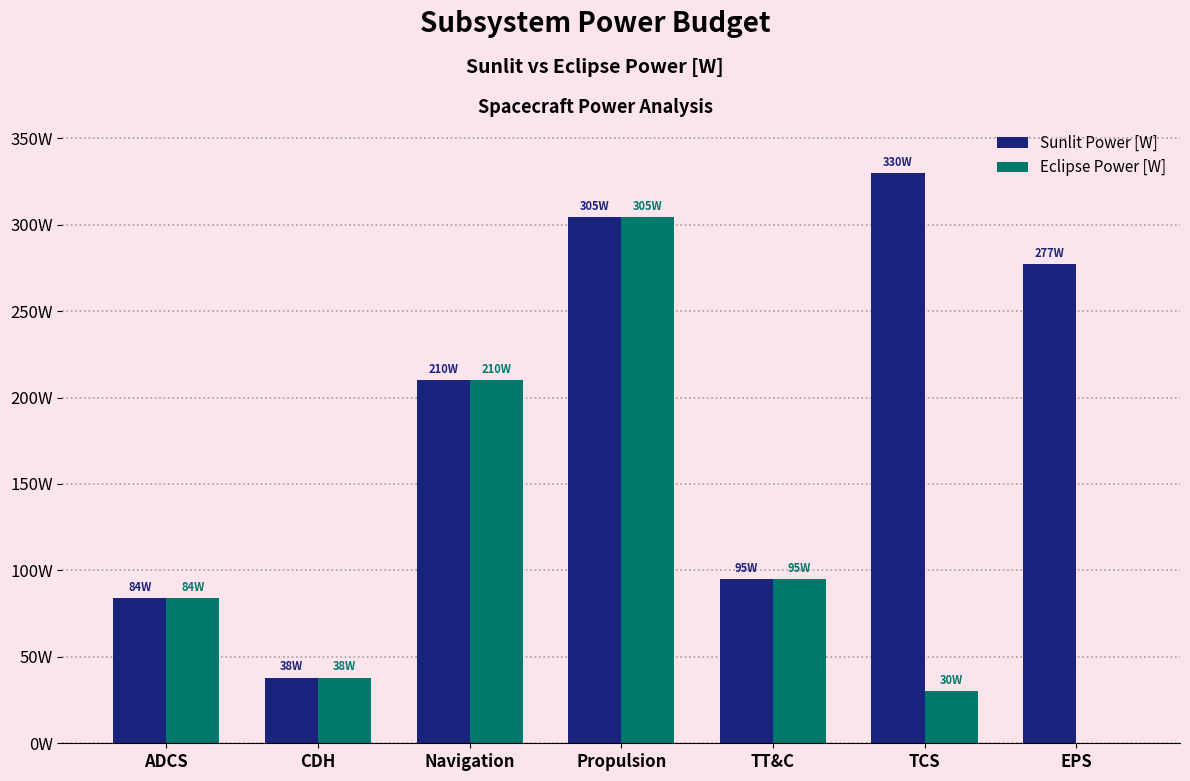

Which series has the largest range (max minus min)?

Eclipse Power [W]